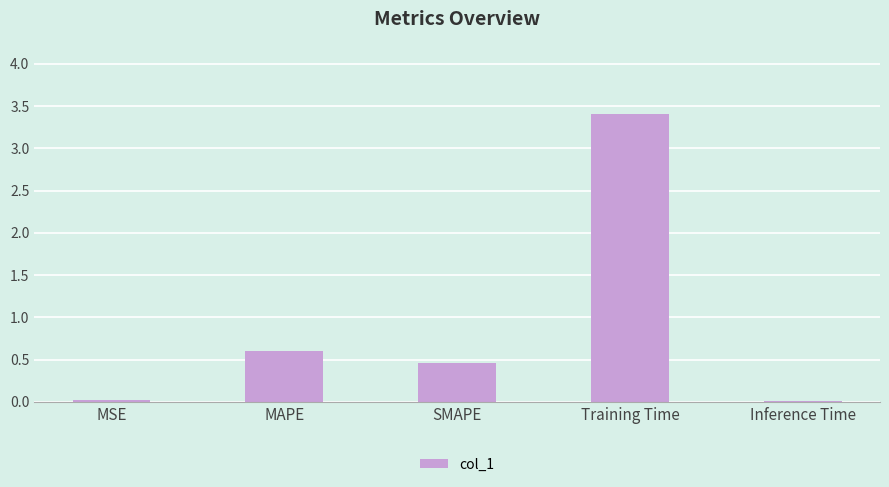

The value at Inference Time is 0.0. True or false?

True